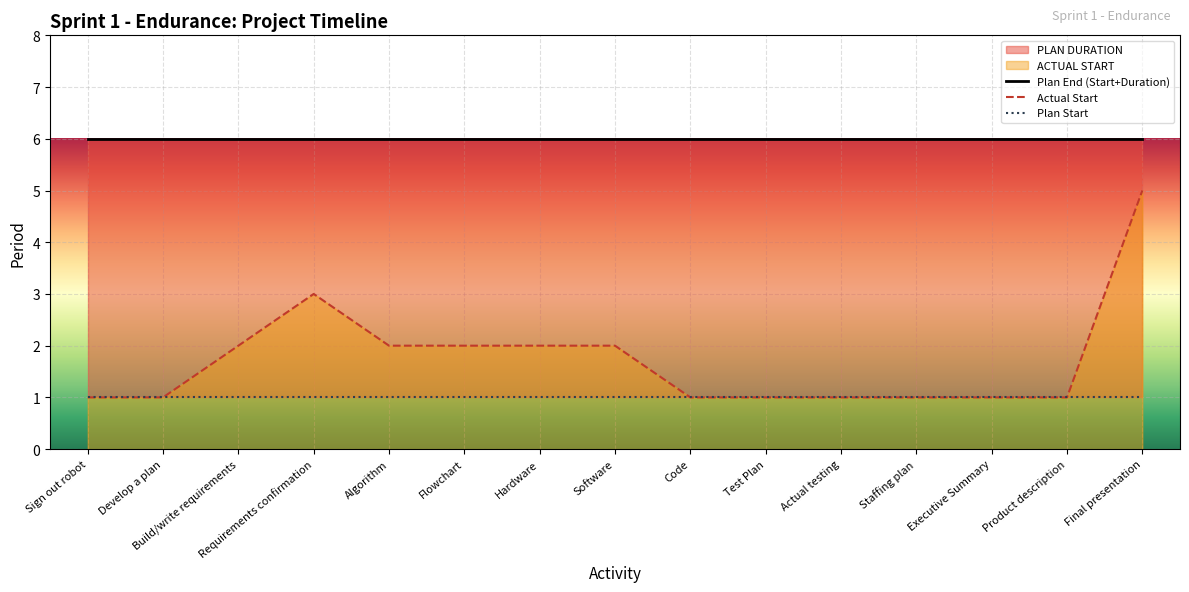

Is it true that Actual Start equals 3 at Algorithm?

False